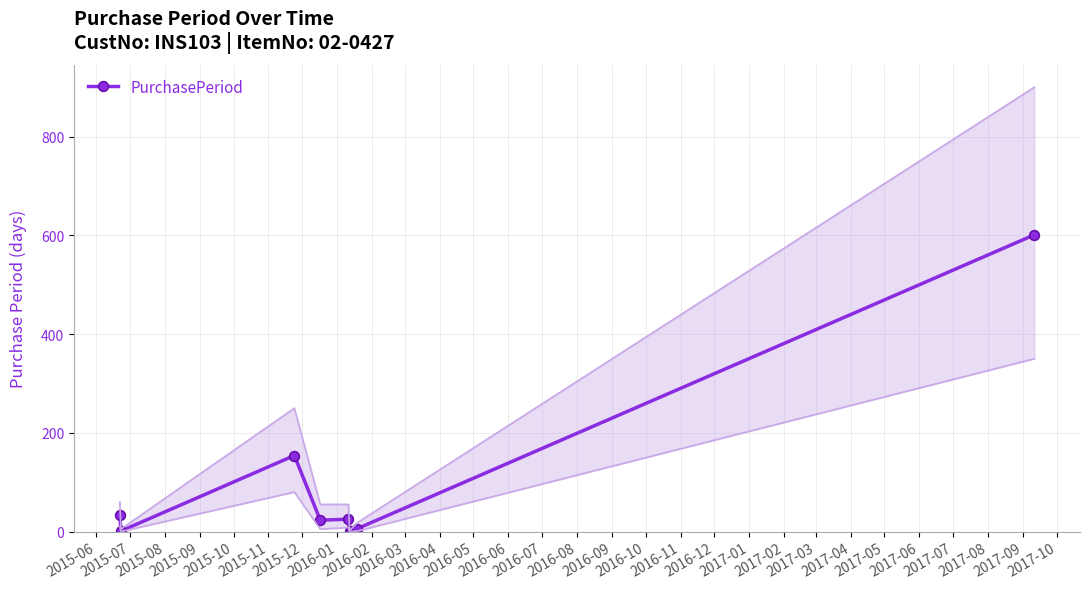

Which category has the lowest value across all series?

2015-07